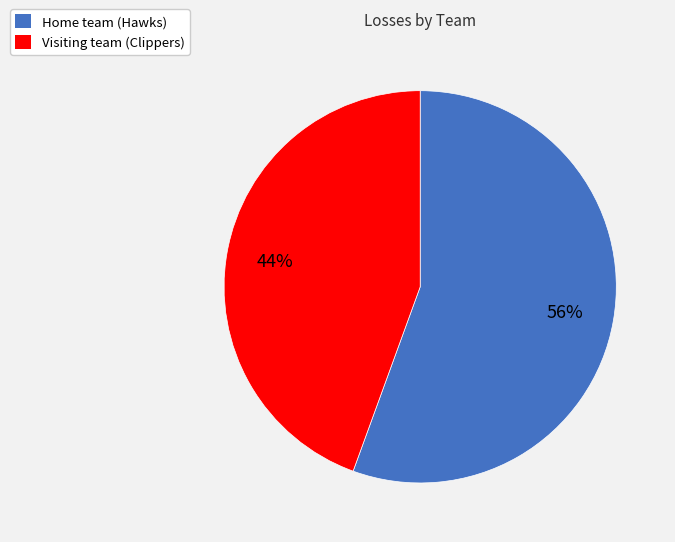

Is there a majority slice in this chart?

Yes